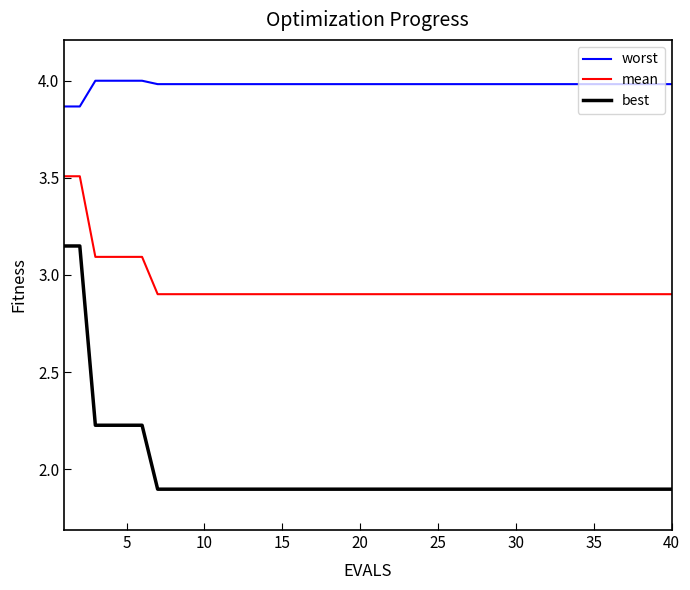

True or false: worst and mean intersect in this chart.

False